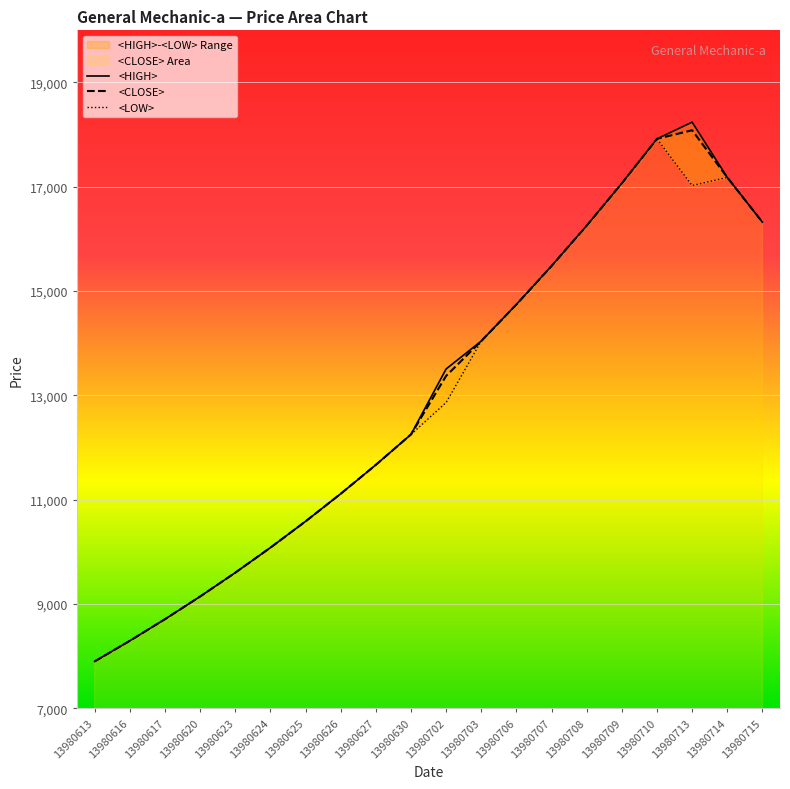

Where does the <CLOSE> series first go above 13374?

13980703